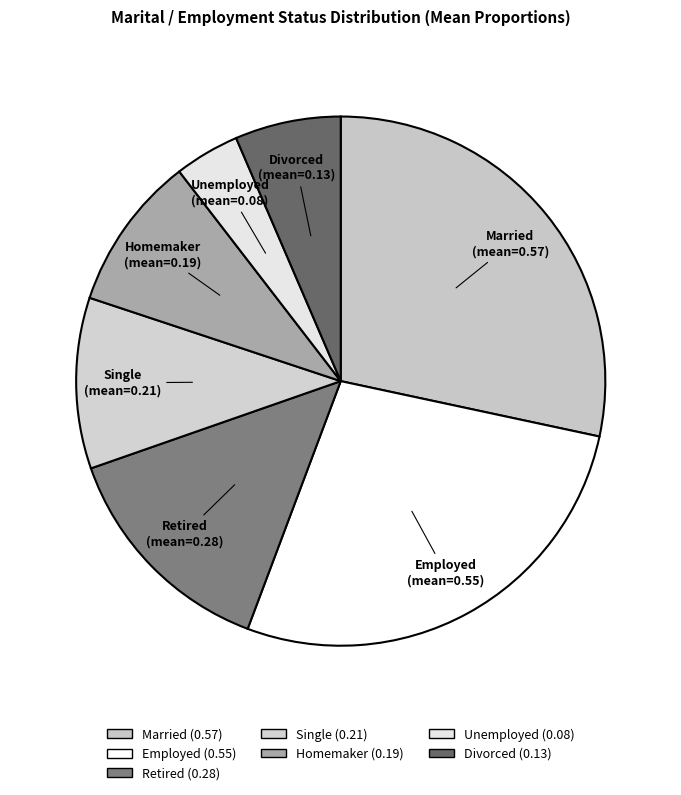

Rank the categories by value from lowest to highest.

Unemployed, Divorced, Homemaker, Single, Retired, Employed, Married